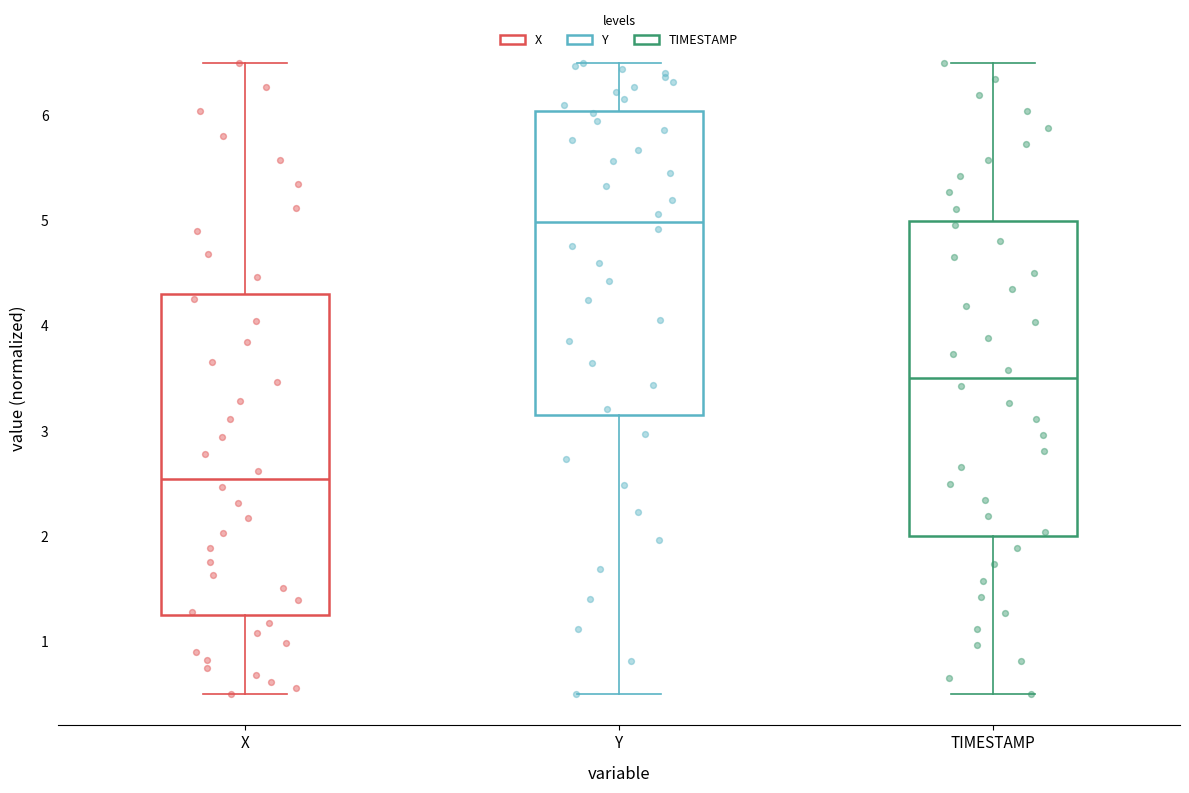

Reading left to right, read every box against the y-axis: the position of its median line, the range the box covers, and the ends of its whiskers. The values are not printed on the chart, so give them approximately, as read against the axis.

X: median 2.5, box 1.3 to 4.3, whiskers 0.5 to 6.5
Y: median 5.0, box 3.1 to 6.0, whiskers 0.5 to 6.5
TIMESTAMP: median 3.5, box 2.0 to 5.0, whiskers 0.5 to 6.5